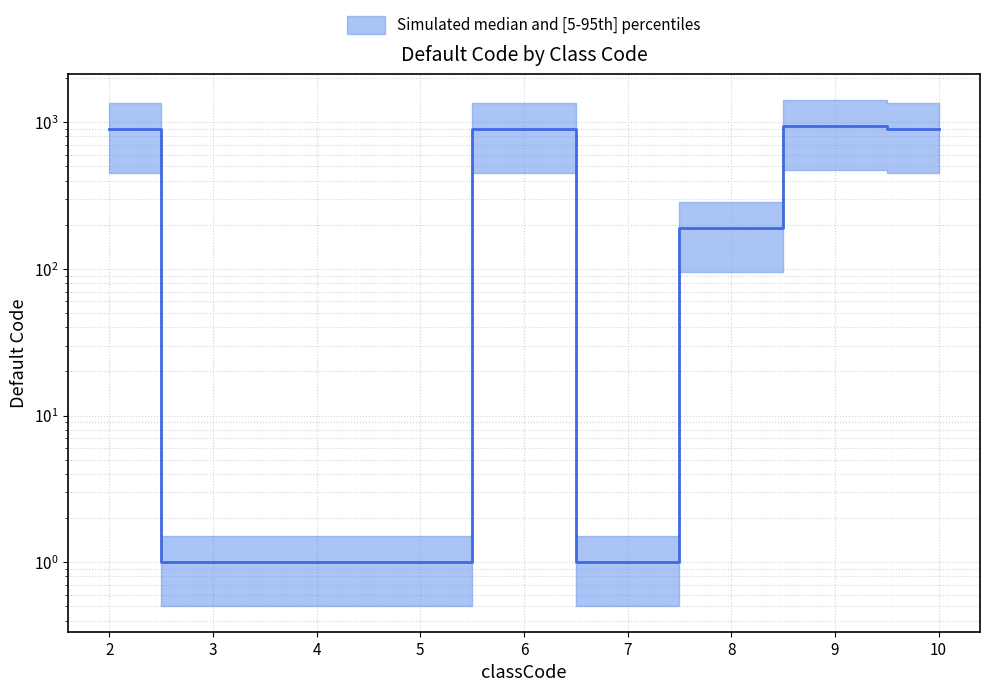

The chart shows a value of 1 at 5. True or false?

True